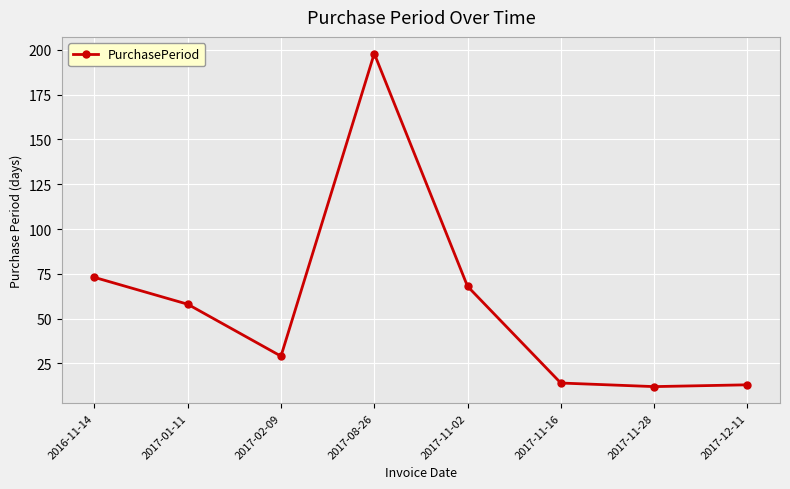

What is the change in value from 2017-02-09 to 2017-12-11?

-16